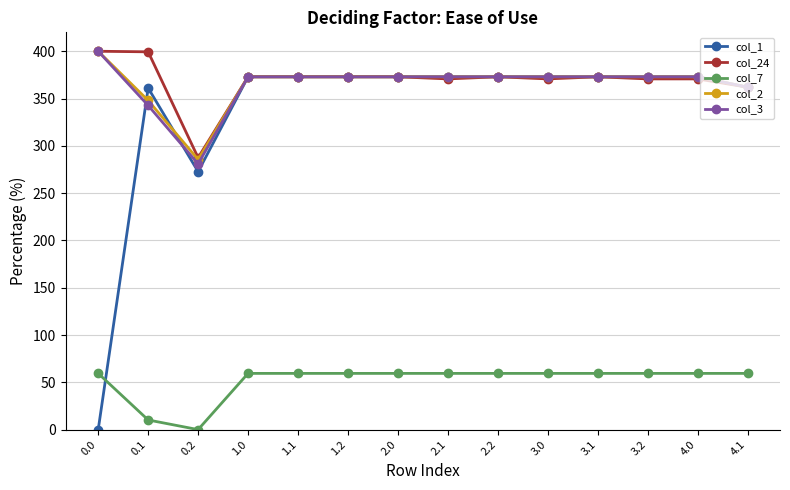

At which category does col_24 reach its first local valley?

0.2